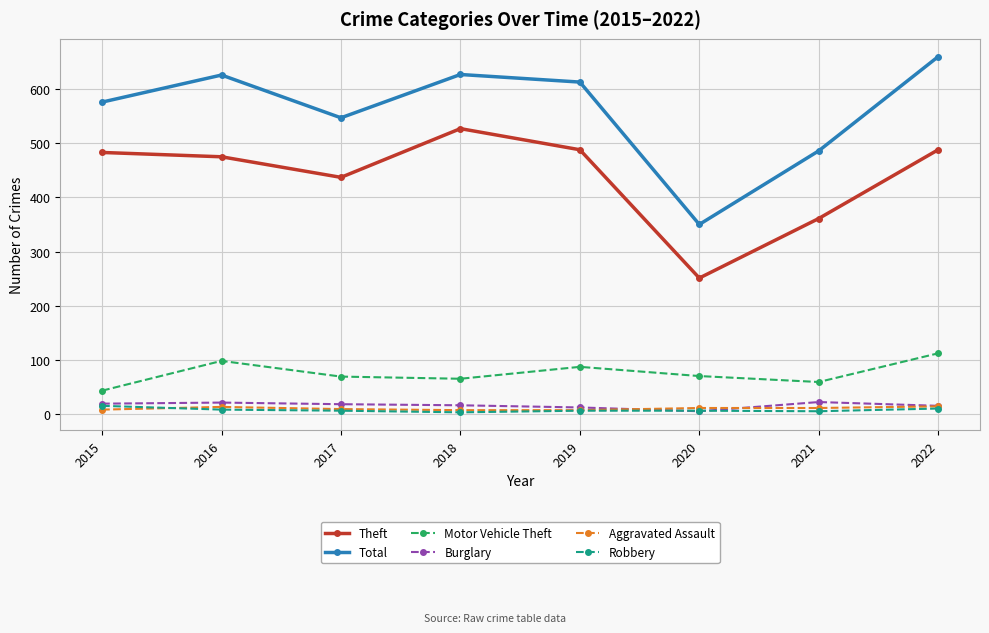

Where does the Robbery series first go above 6?

2015